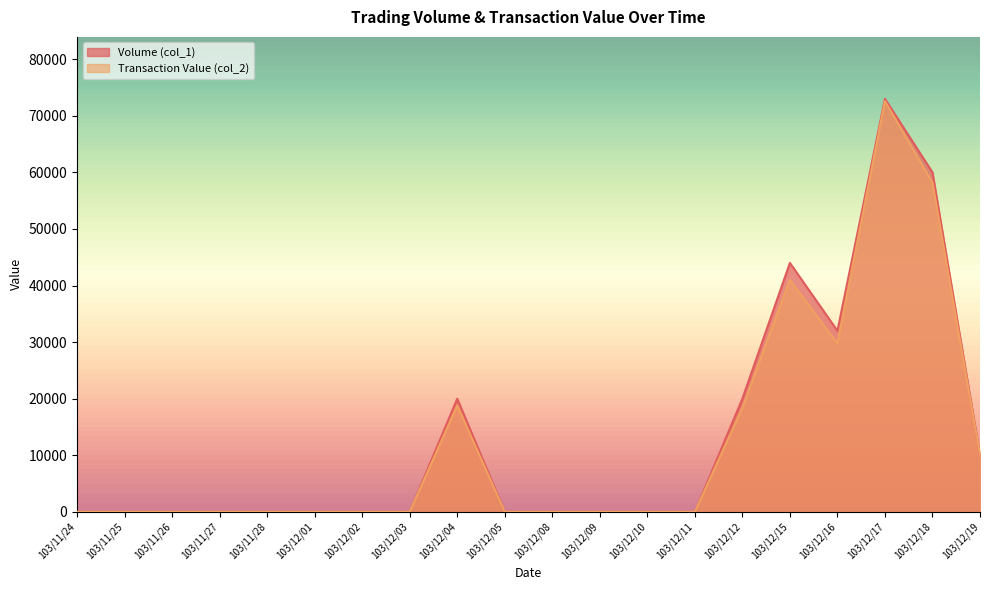

True or false: Transaction Value (col_2) has a value of 0 at 103/12/01.

True